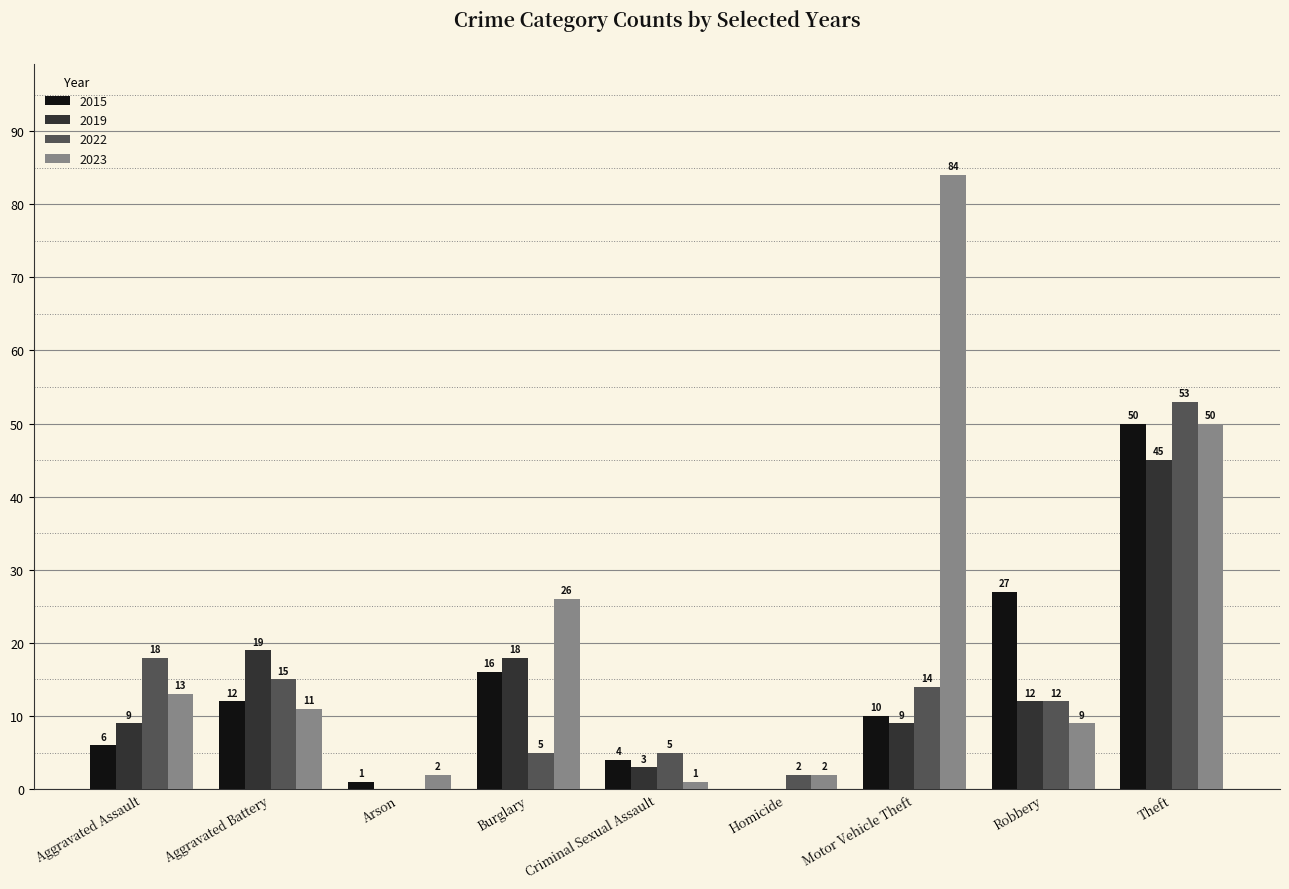

What is the average value of the 2022 series?

14